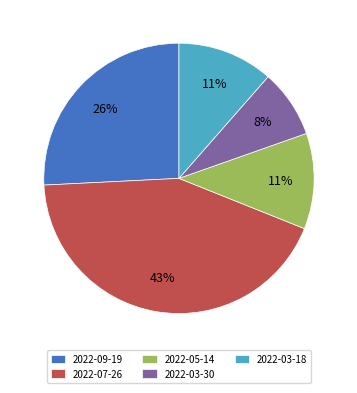

Approximately how many times larger is the value at 2022-09-19 compared to 2022-03-30?

3.2